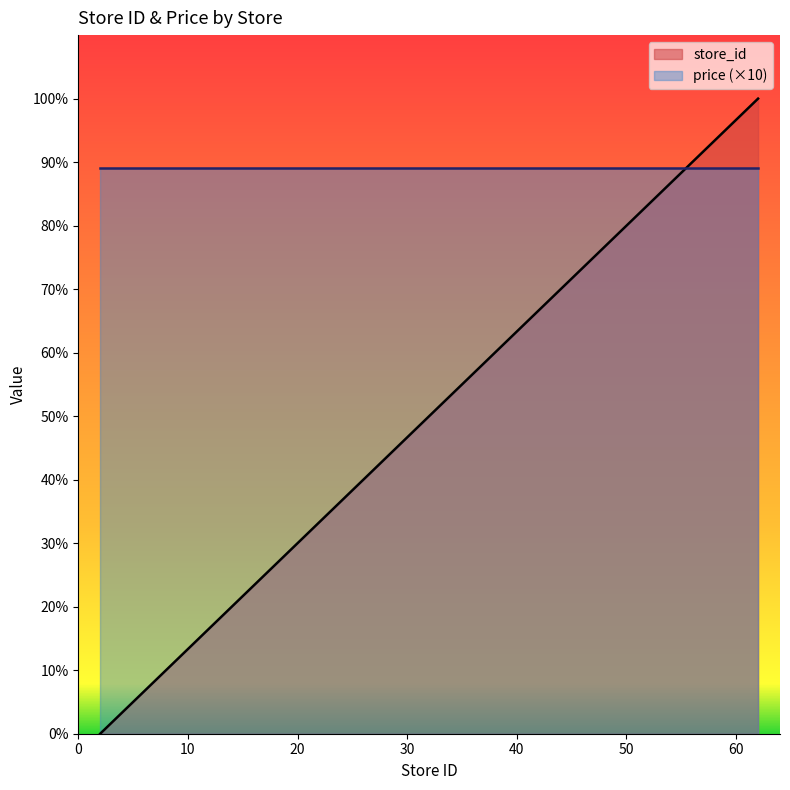

Does the chart have visible grid lines?

No